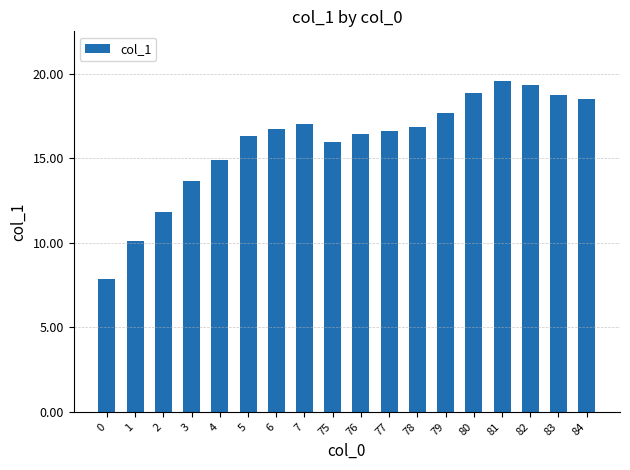

Count the number of data series in this chart.

1